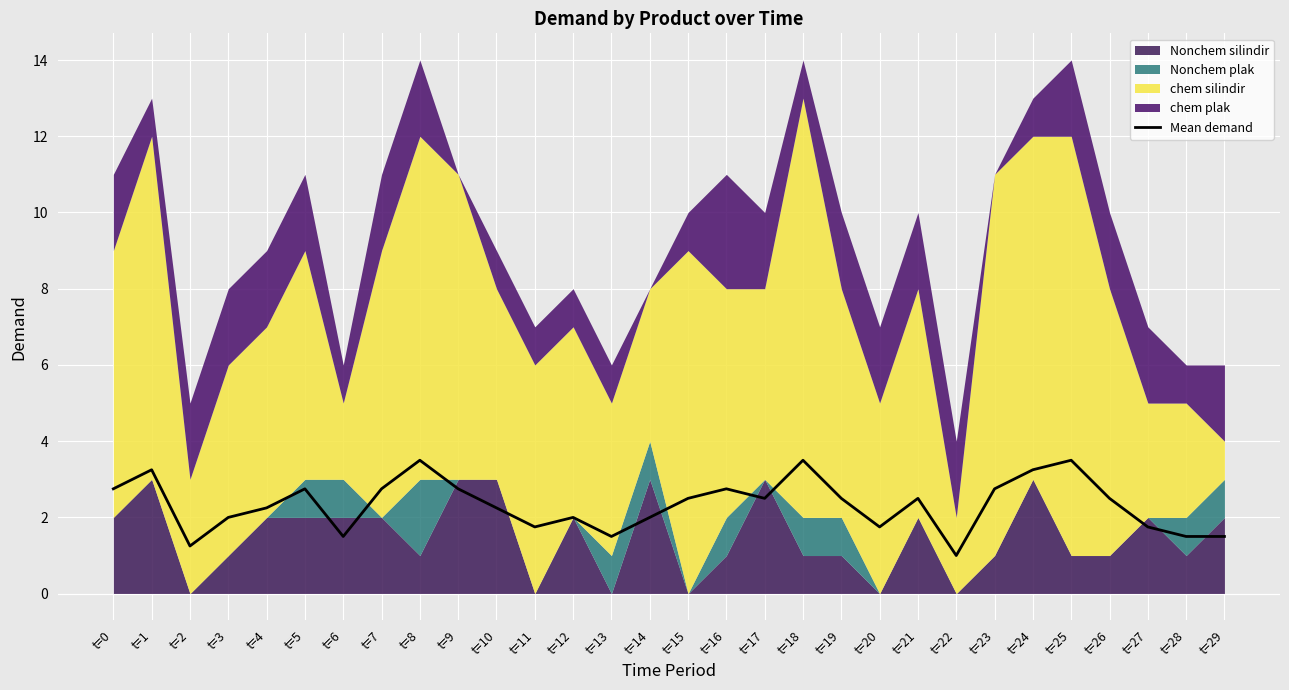

What is the change in value from t=13 to t=22?

-0.5